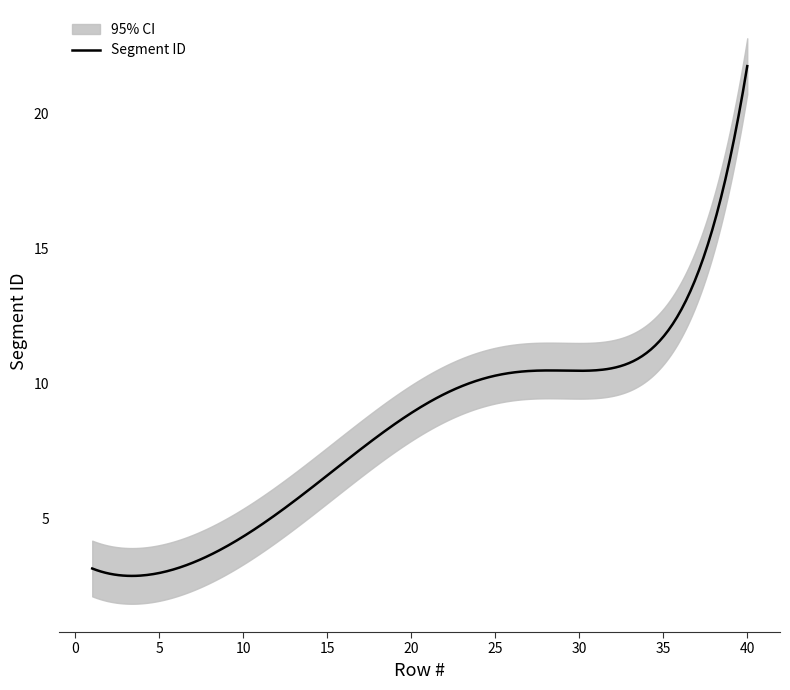

Is it true that Segment ID_FV2410 equals 11 at 30?

True